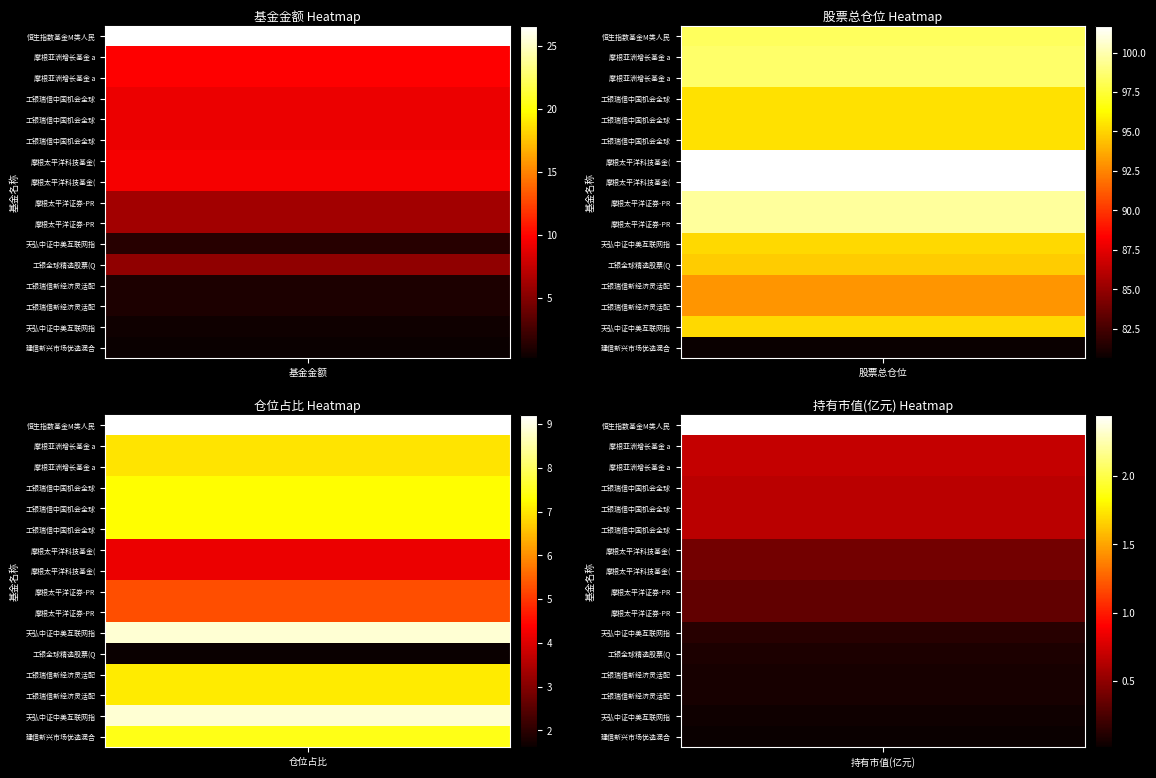

The 建信新兴市场优选混合QDII series shows 7.5 at 2. True or false?

True